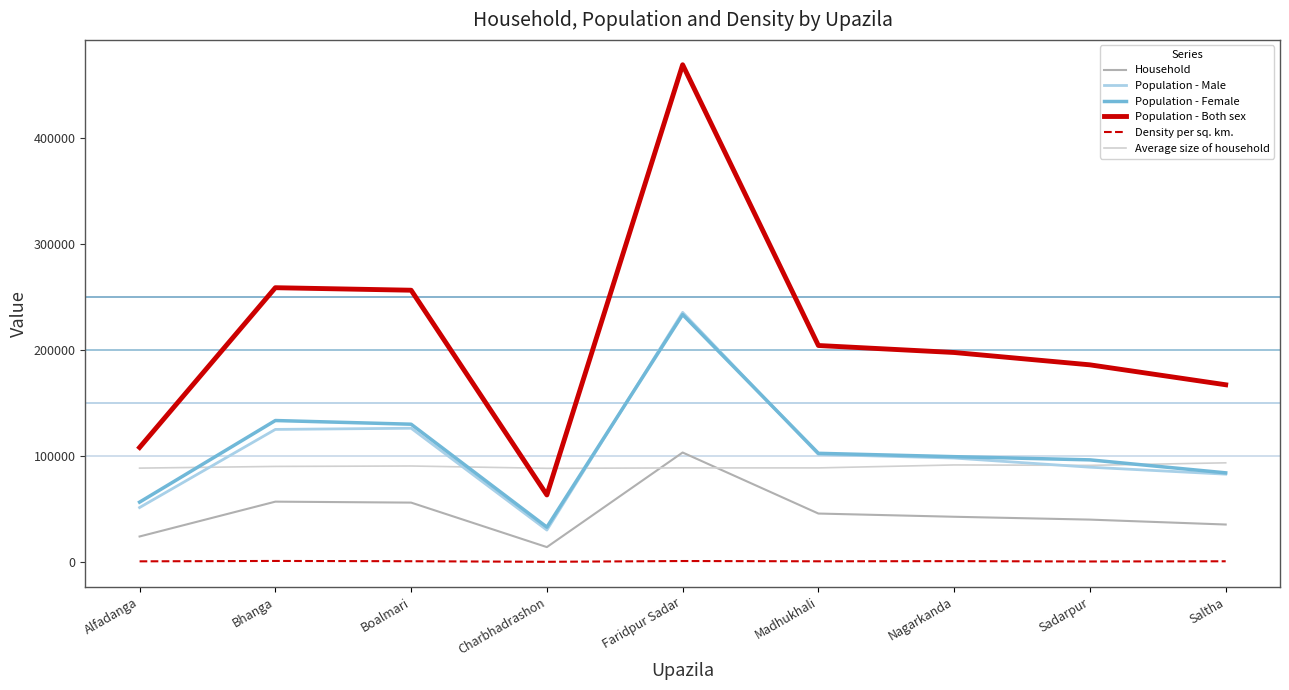

What are all the series names shown in the legend?

Household, Population - Male, Population - Female, Population - Both sex, Density per sq. km., Average size of household